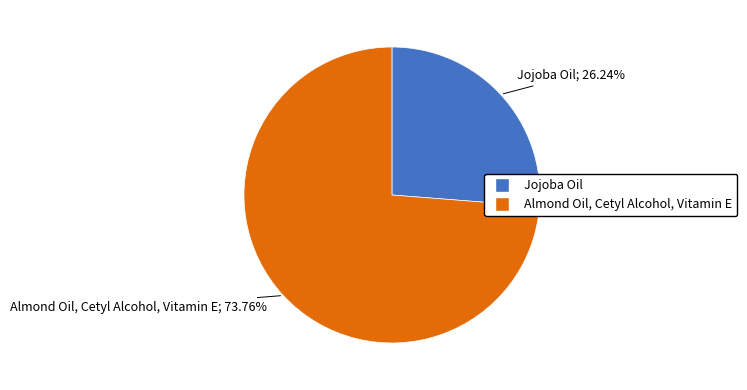

Between Jojoba Oil and Almond Oil, Cetyl Alcohol, Vitamin E, which is larger?

Almond Oil, Cetyl Alcohol, Vitamin E